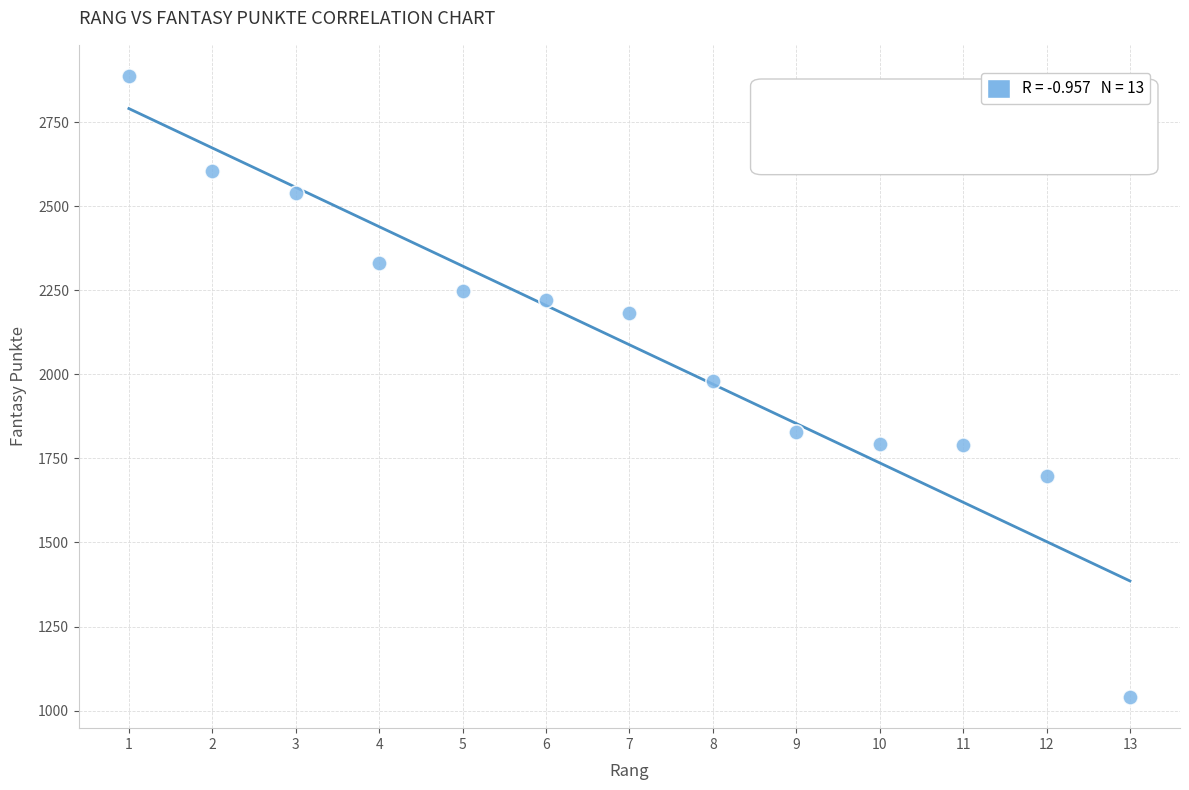

What is the range of Y values (max minus min)?

1848